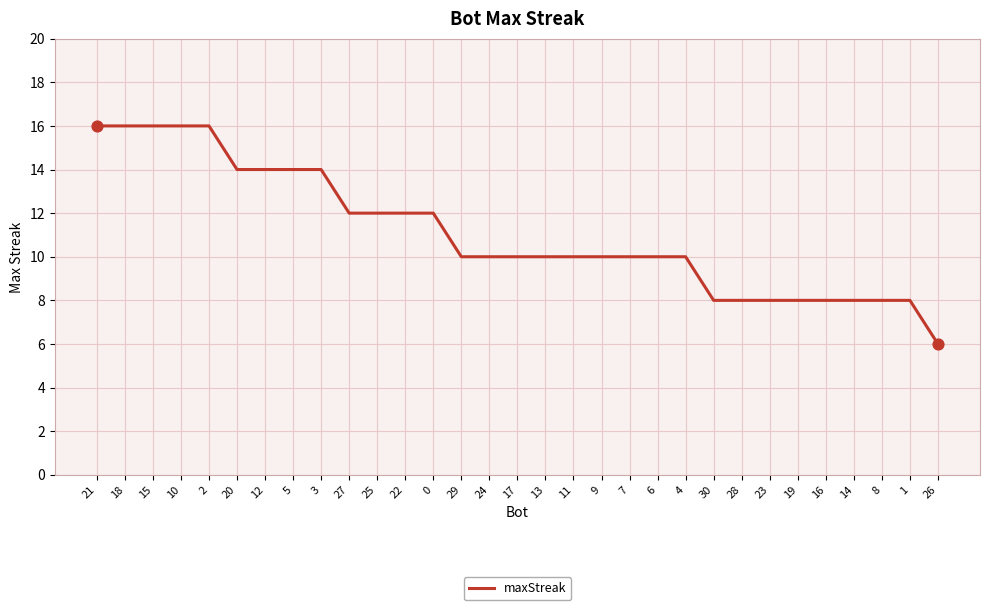

Between 1 and 21, which is larger?

21